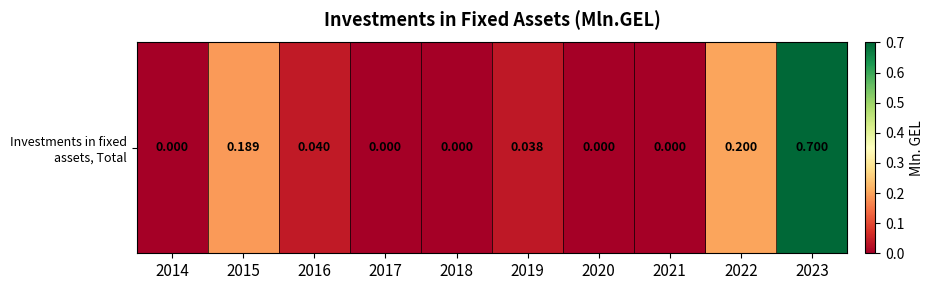

Which has a higher value, 2019 or 2023?

2023